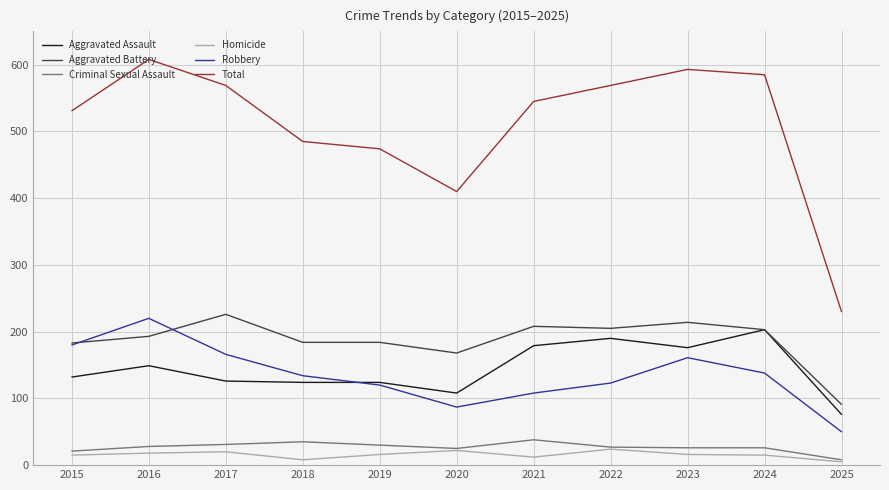

What is the maximum value for Total?

608